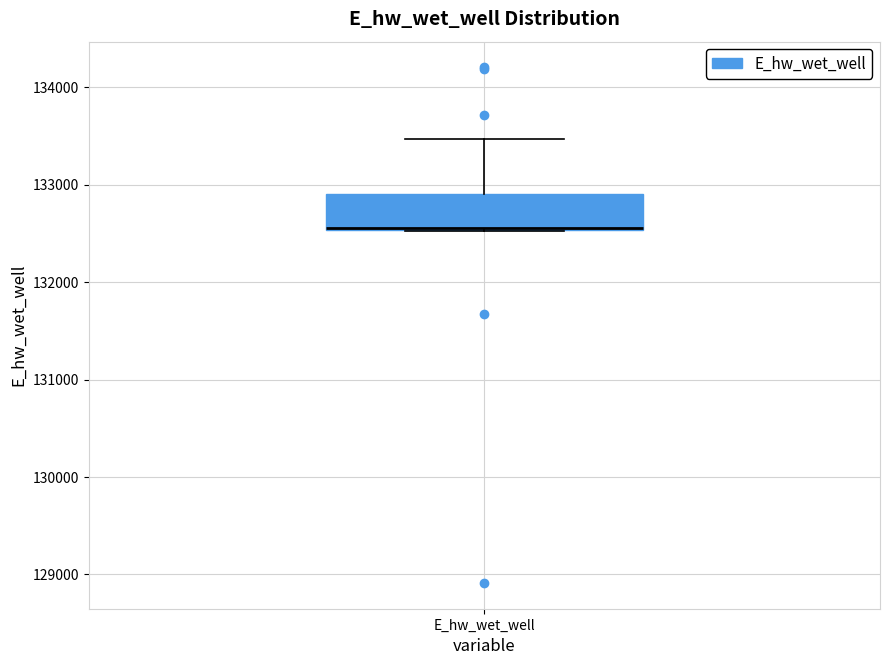

Where is the upper edge of the box for E_hw_wet_well on the y-axis? The values are not printed on the chart, so give them approximately, as read against the axis.

132900